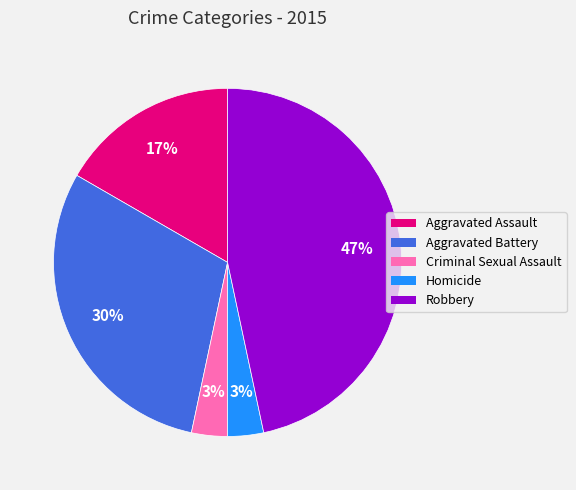

Which has a higher value, Homicide or Aggravated Assault?

Aggravated Assault